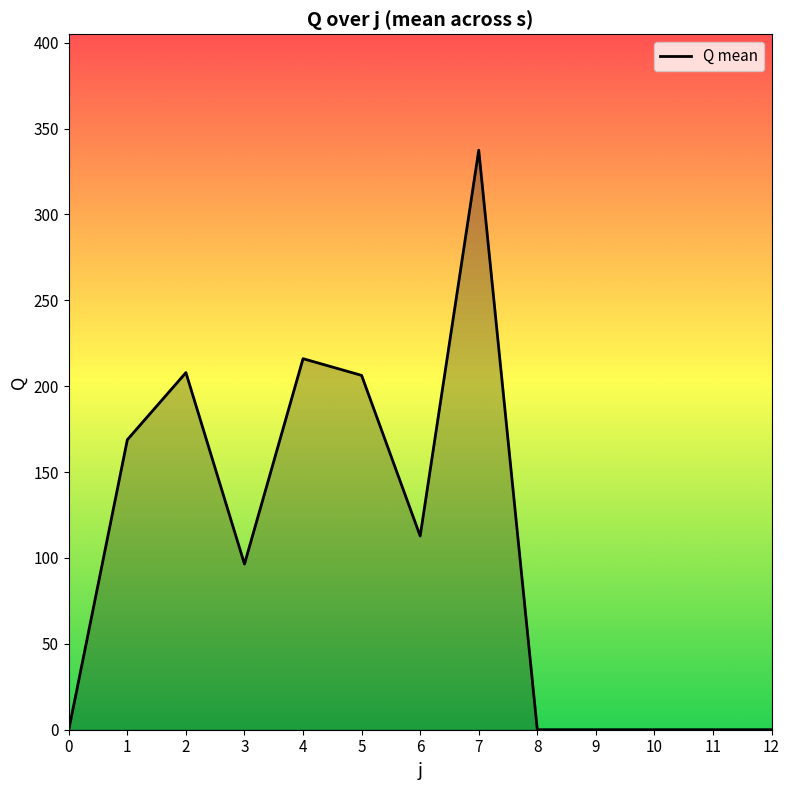

Where is the data nearest to the value 168?

1